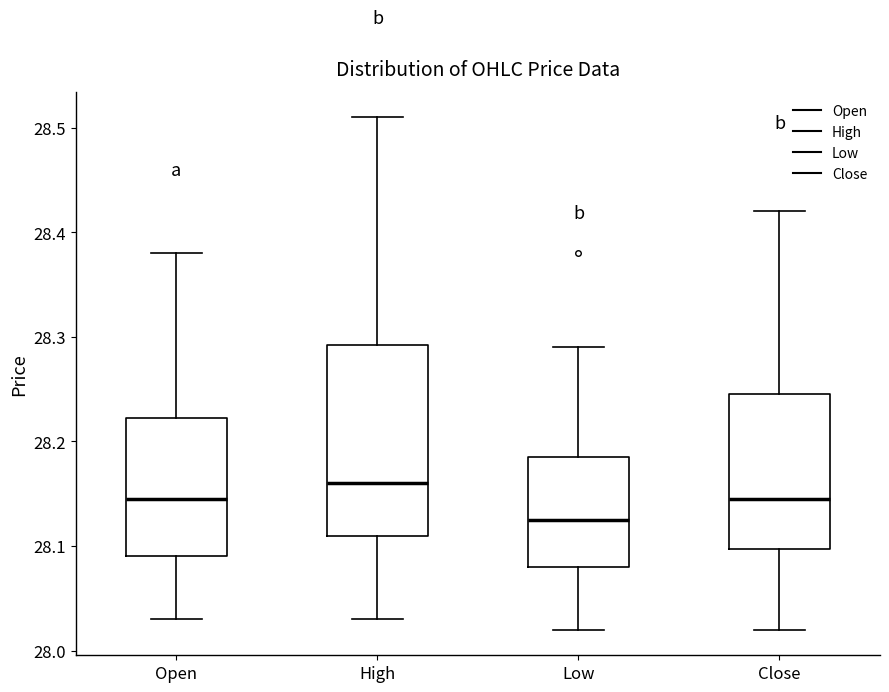

Comparing the boxes themselves (not the whiskers), which one is the tallest?

High